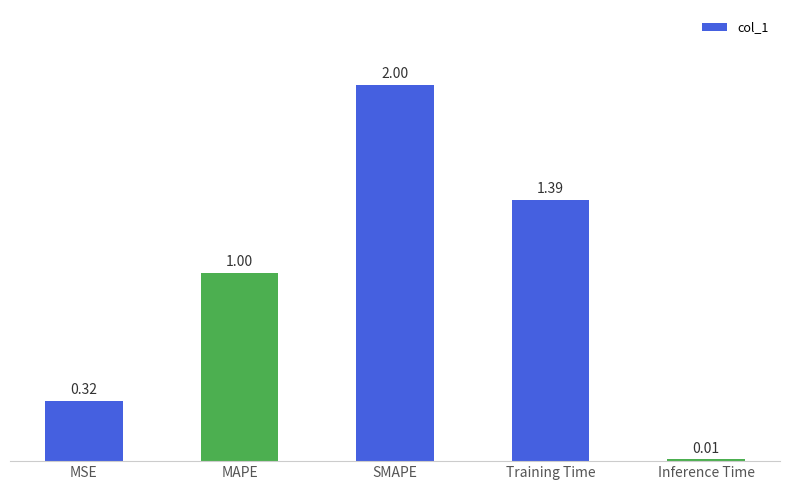

How many bars are there in total?

5